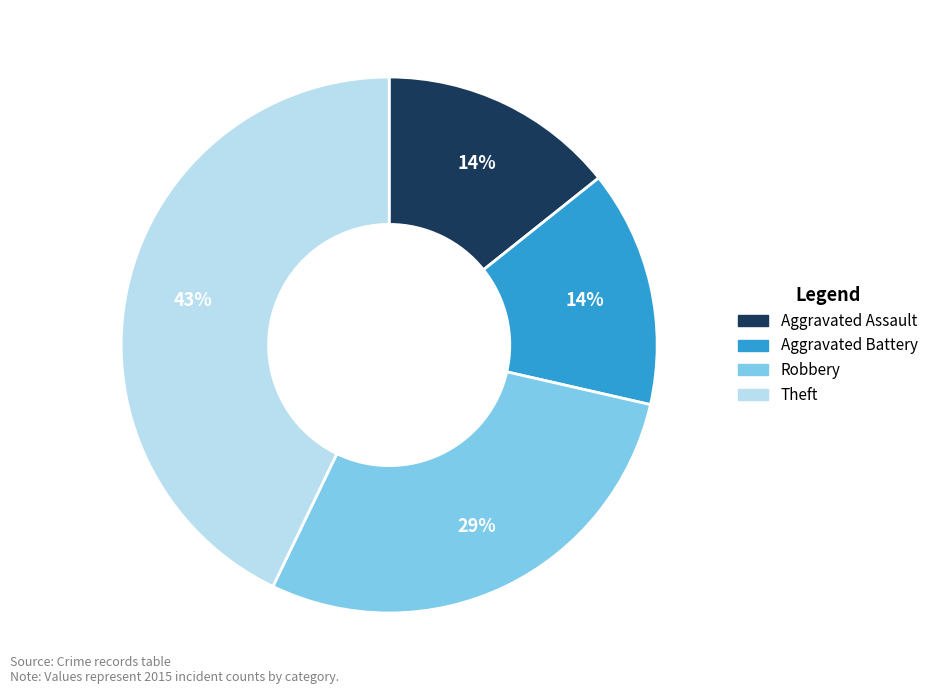

Which has a higher value, Aggravated Assault or Theft?

Theft